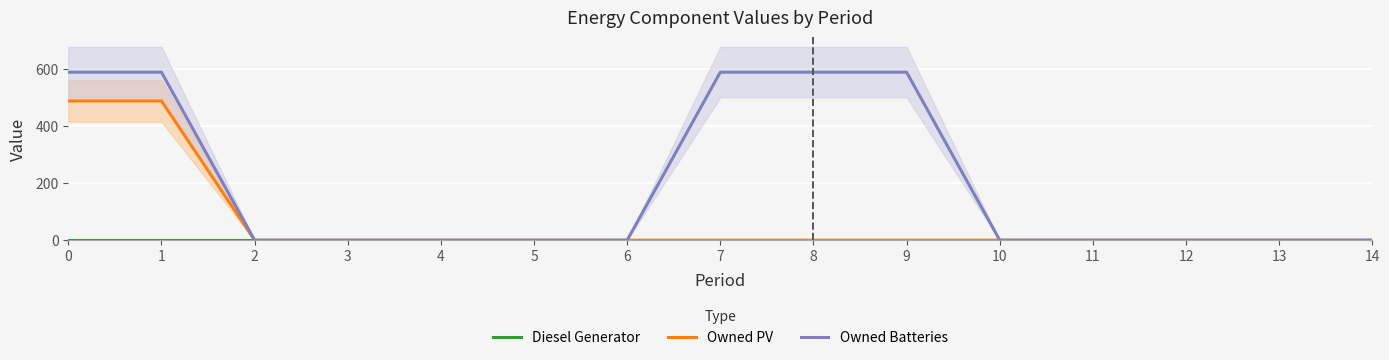

How many lines are shown in the chart?

3